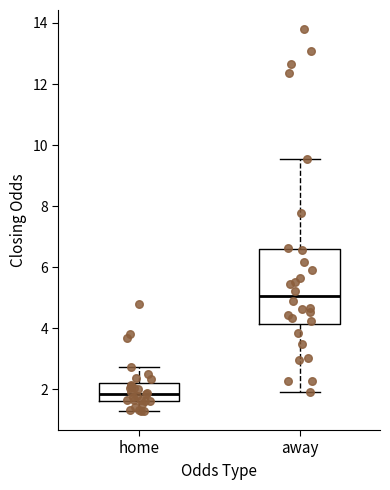

Where does the upper whisker of the box for home end on the y-axis? The values are not printed on the chart, so give them approximately, as read against the axis.

2.8